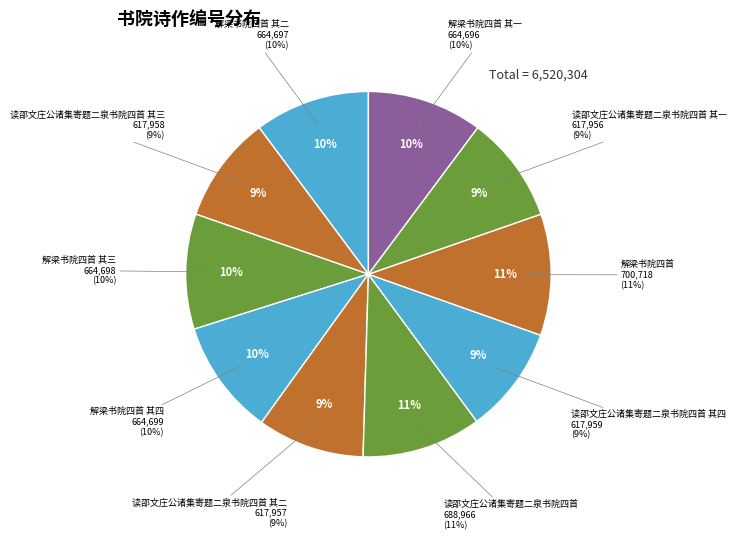

Is it true that 解梁书院四首 其四 is 10% of the pie?

True